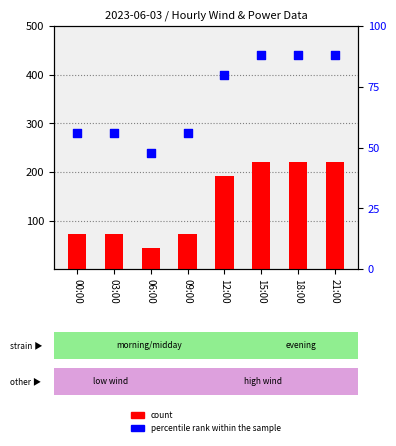

What is the total value across all series at 18:00?

307.6